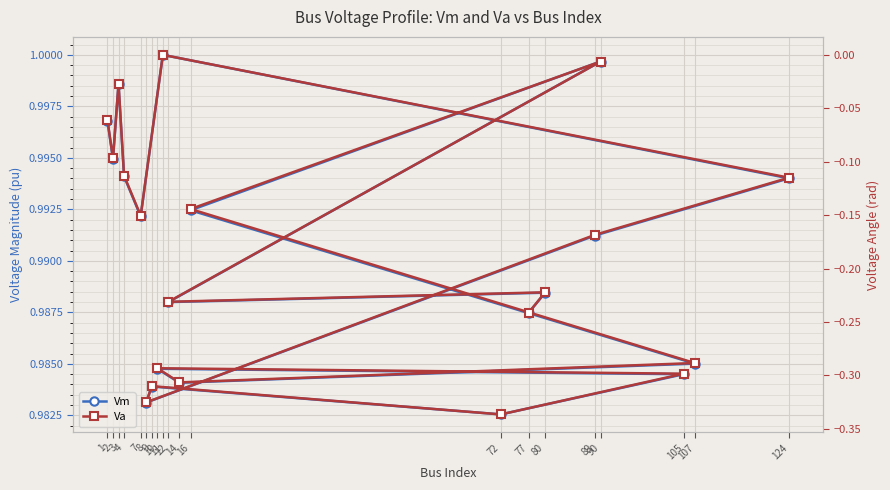

Reading left to right, extract all data points from this chart.

Vm: 1=1.0	2=1.0	3=1.0	4=1.0	7=1.0	11=1.0	124=1.0	89=1.0	8=1.0	9=1.0	72=1.0	105=1.0	10=1.0	14=1.0	107=1.0	16=1.0	90=1.0	12=1.0	80=1.0	77=1.0
Va: 1=-0.1	2=-0.1	3=-0.0	4=-0.1	7=-0.2	11=0.0	124=-0.1	89=-0.2	8=-0.3	9=-0.3	72=-0.3	105=-0.3	10=-0.3	14=-0.3	107=-0.3	16=-0.1	90=-0.0	12=-0.2	80=-0.2	77=-0.2